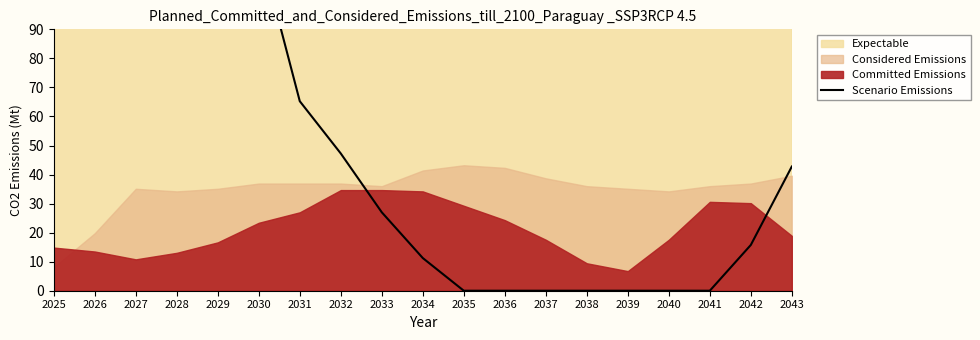

Where is the first local maximum?

2028